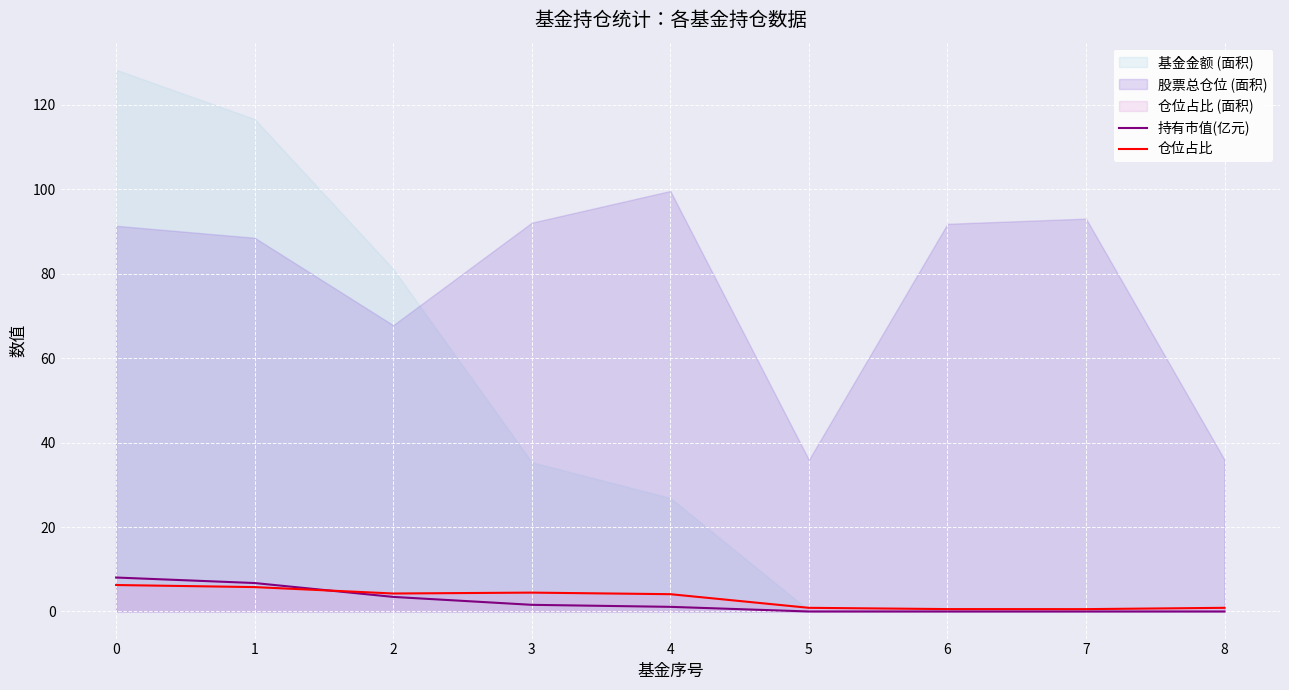

The value of 仓位占比 at 7 is 0.6. True or false?

True